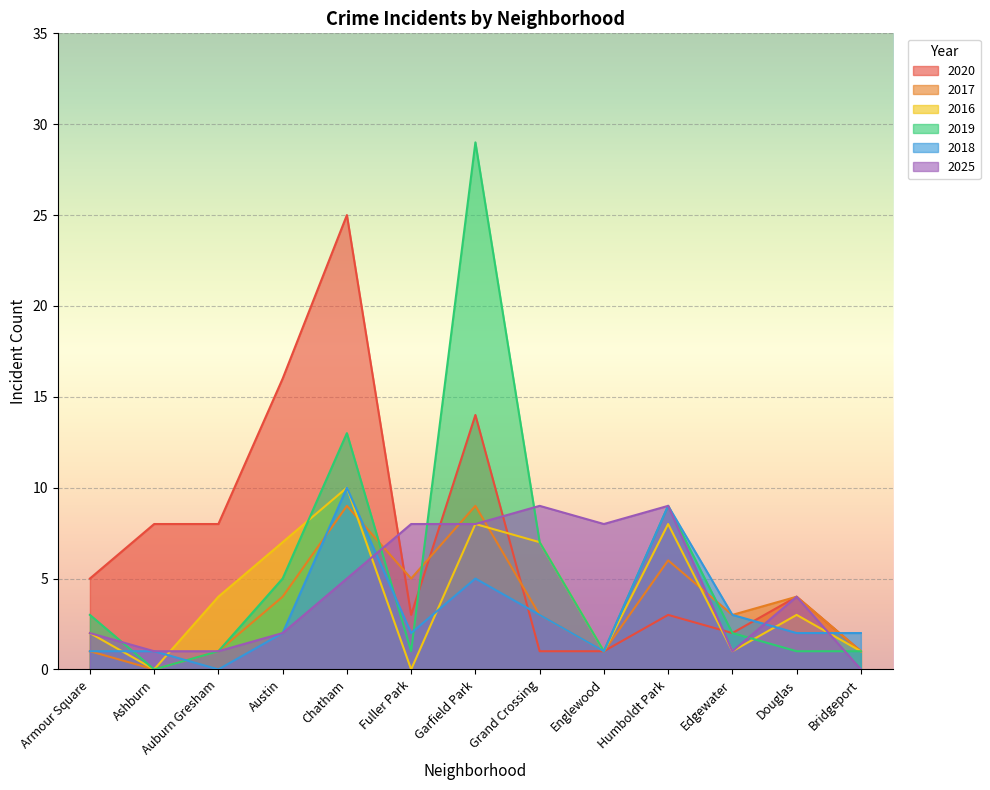

At which category is the sum across all series the highest?

Garfield Park